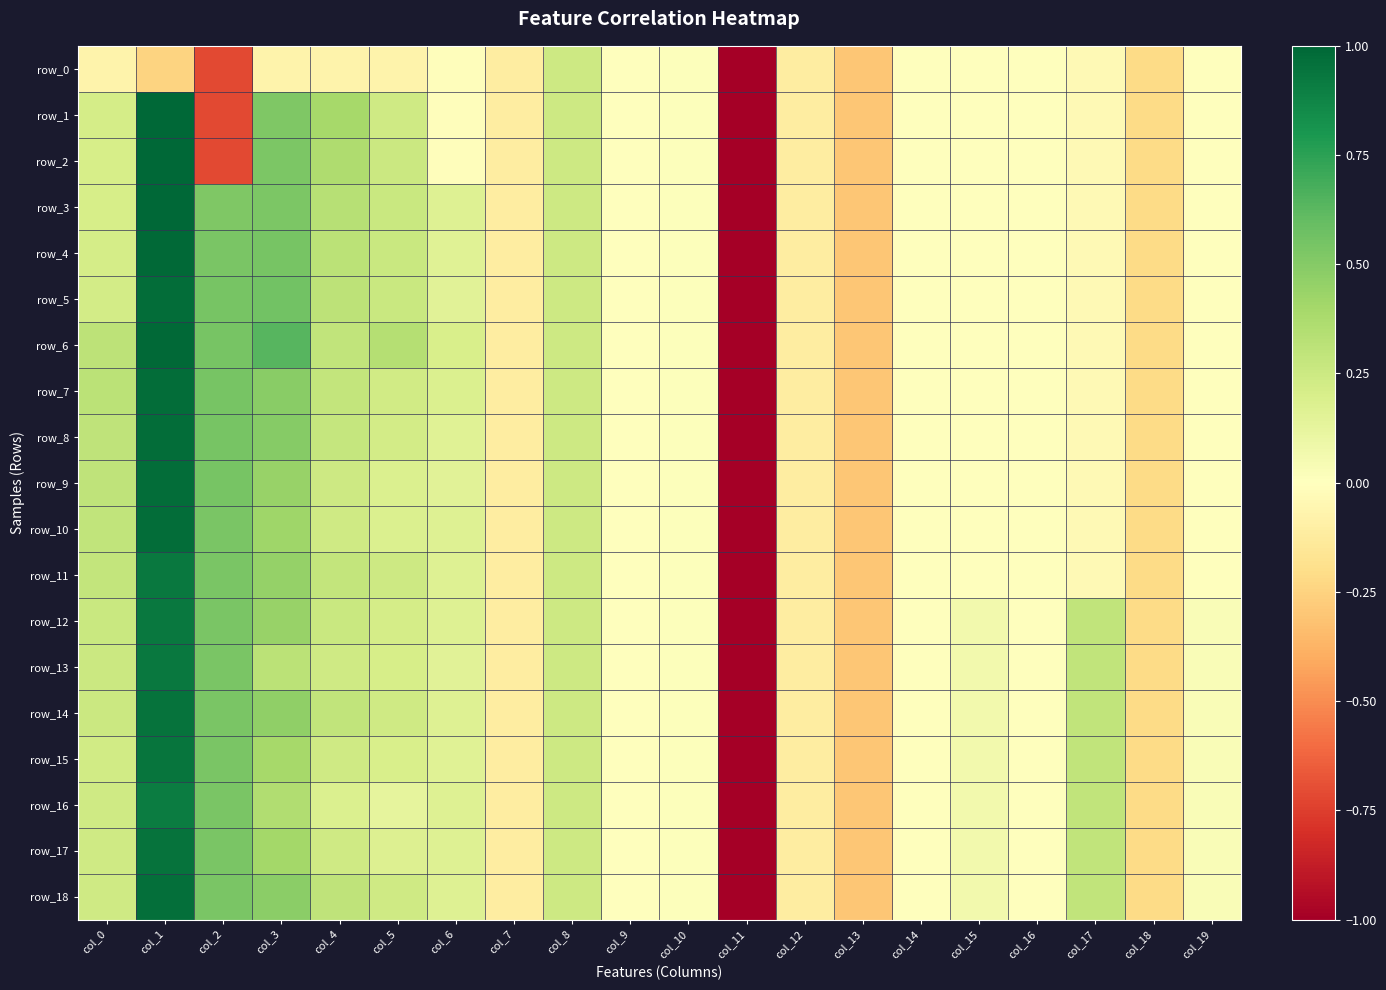

Between col_15 and col_19, which series saw the biggest shift?

row_12